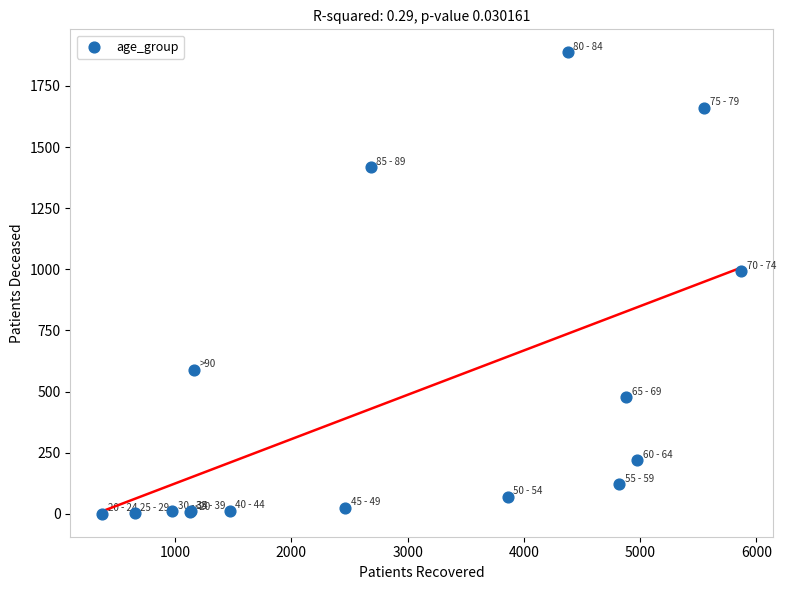

What Y value in the scatter plot is closest to 944?

992